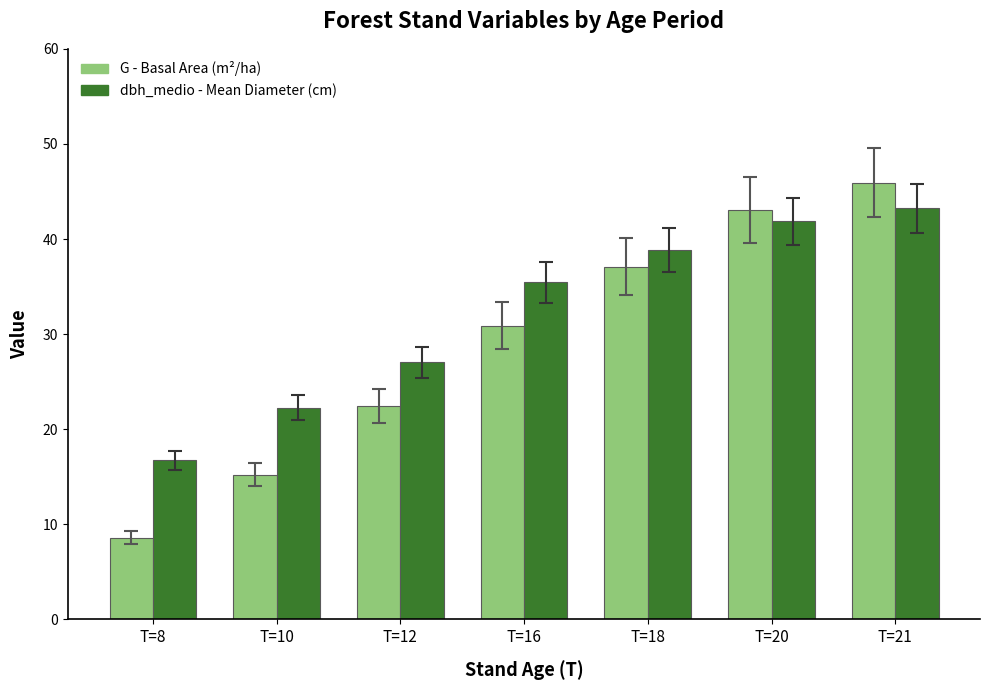

At which category is the sum across all series the highest?

T=21